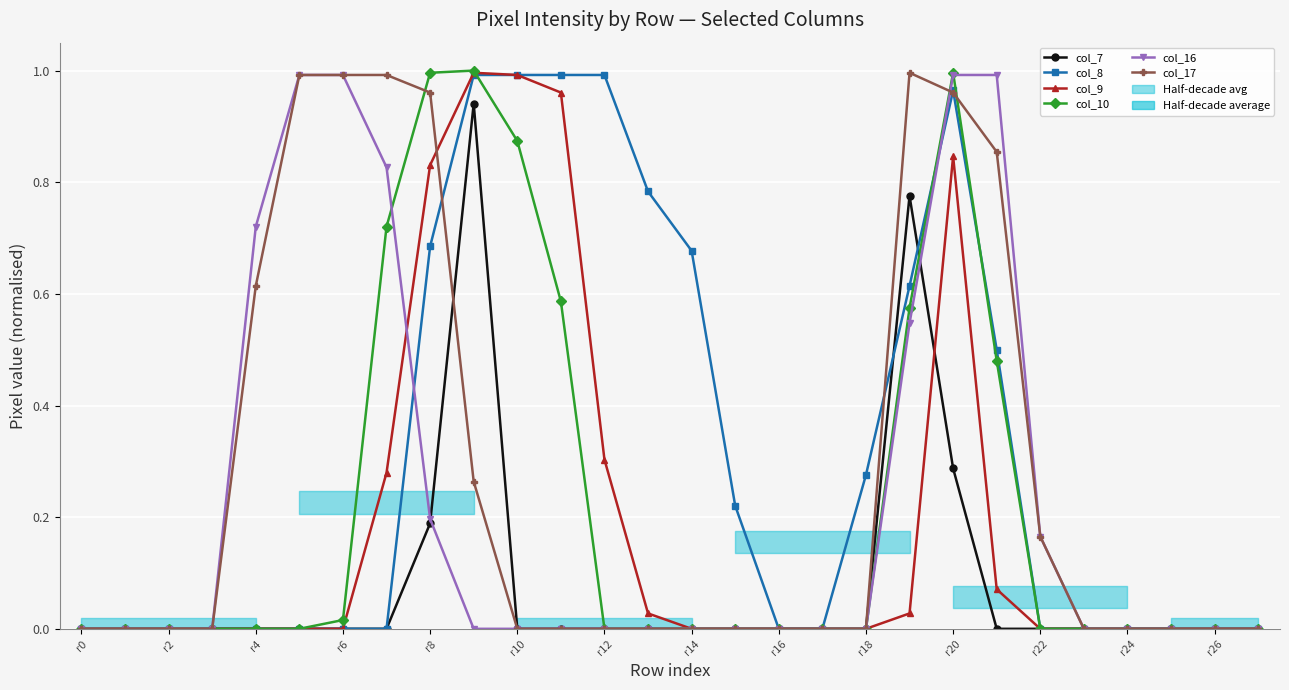

True or false: col_10 has a value of 0.9 at r22.

False